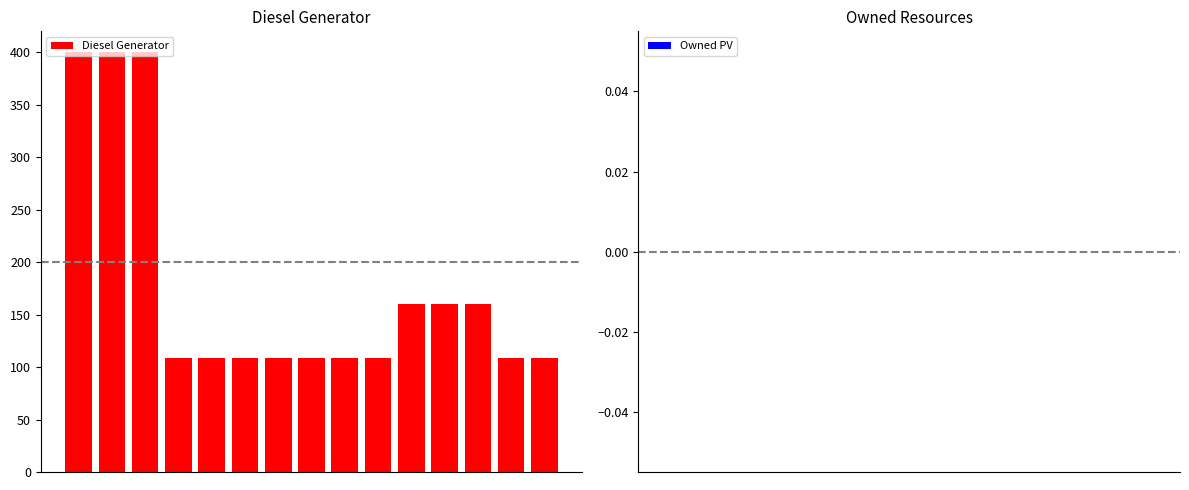

What is the average value?

177